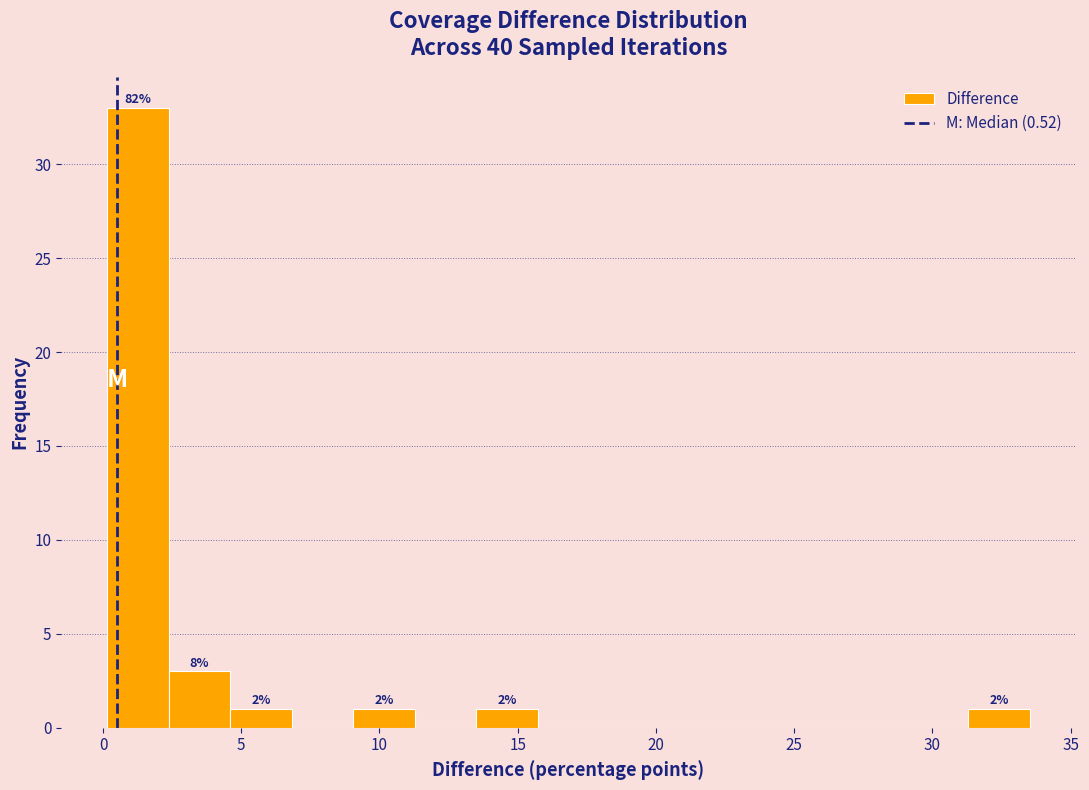

Over which range of the x-axis is the bar tallest?

0.0 to 2.5